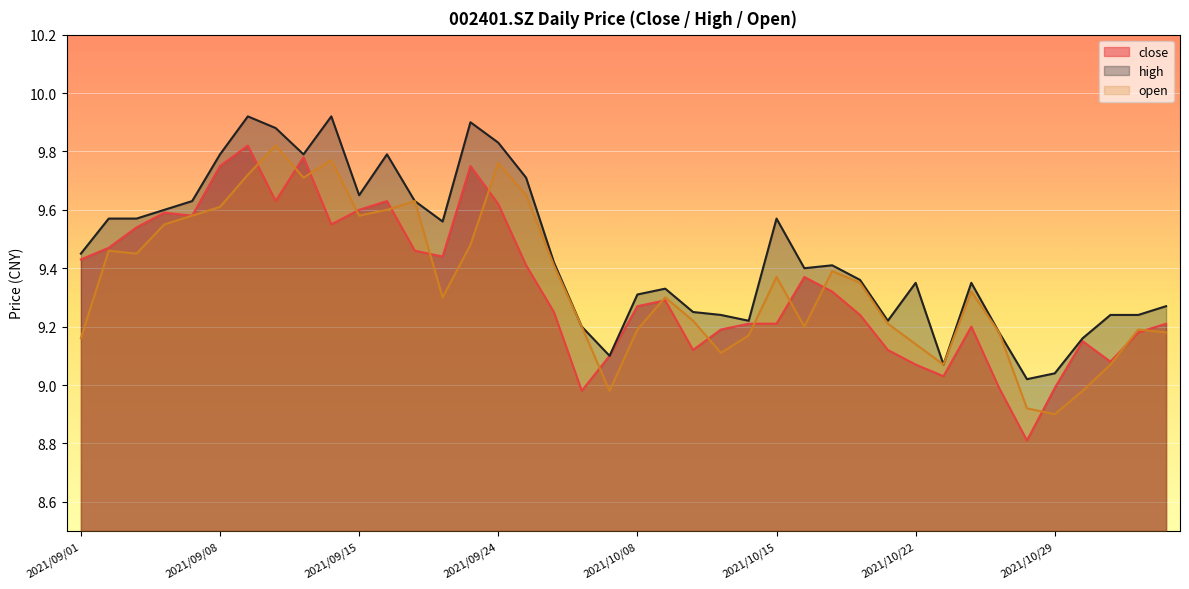

After their last crossing, which series has the higher values: close or open?

close